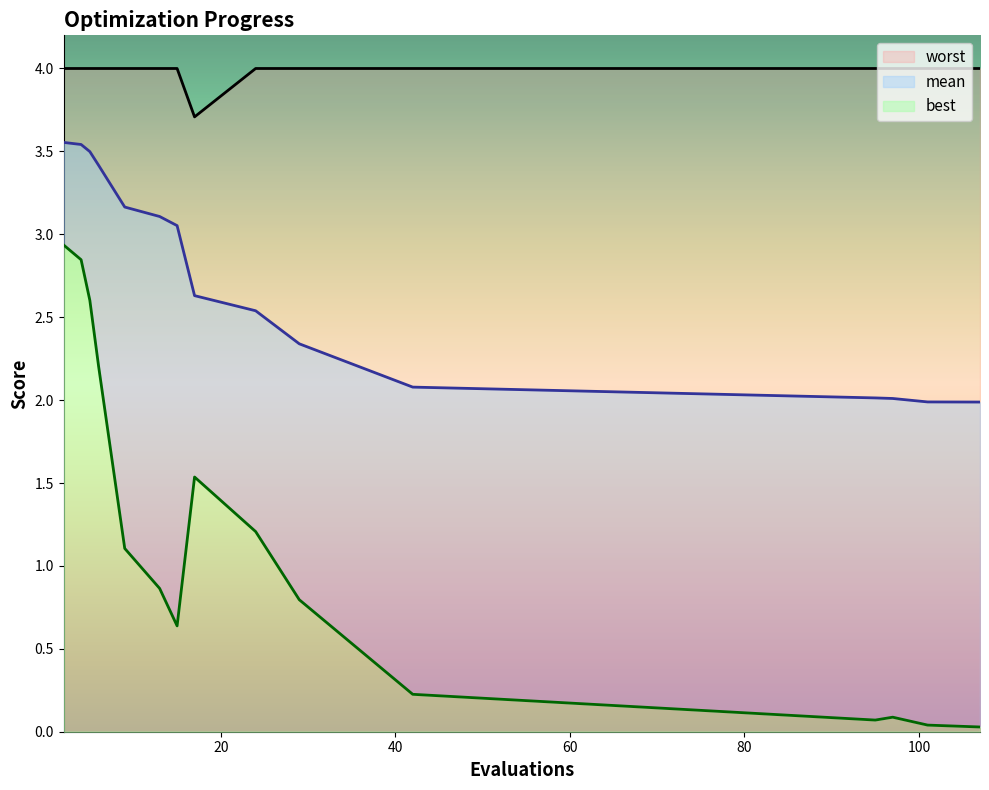

What is the sum of the best values at 9 and 97?

1.2